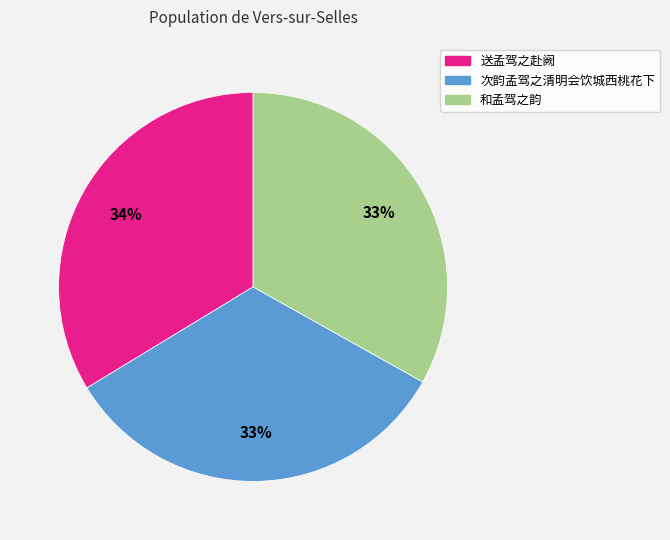

To the nearest percent, what is the average slice percentage?

33%